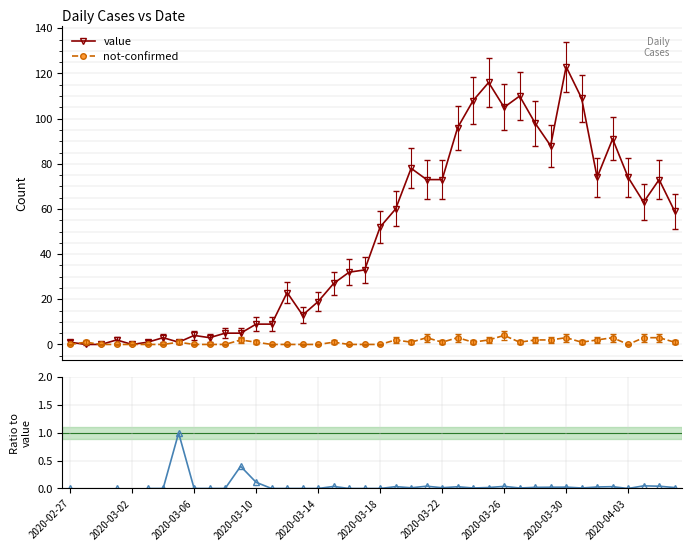

True or false: value has more than 1 points higher than both neighbors.

True